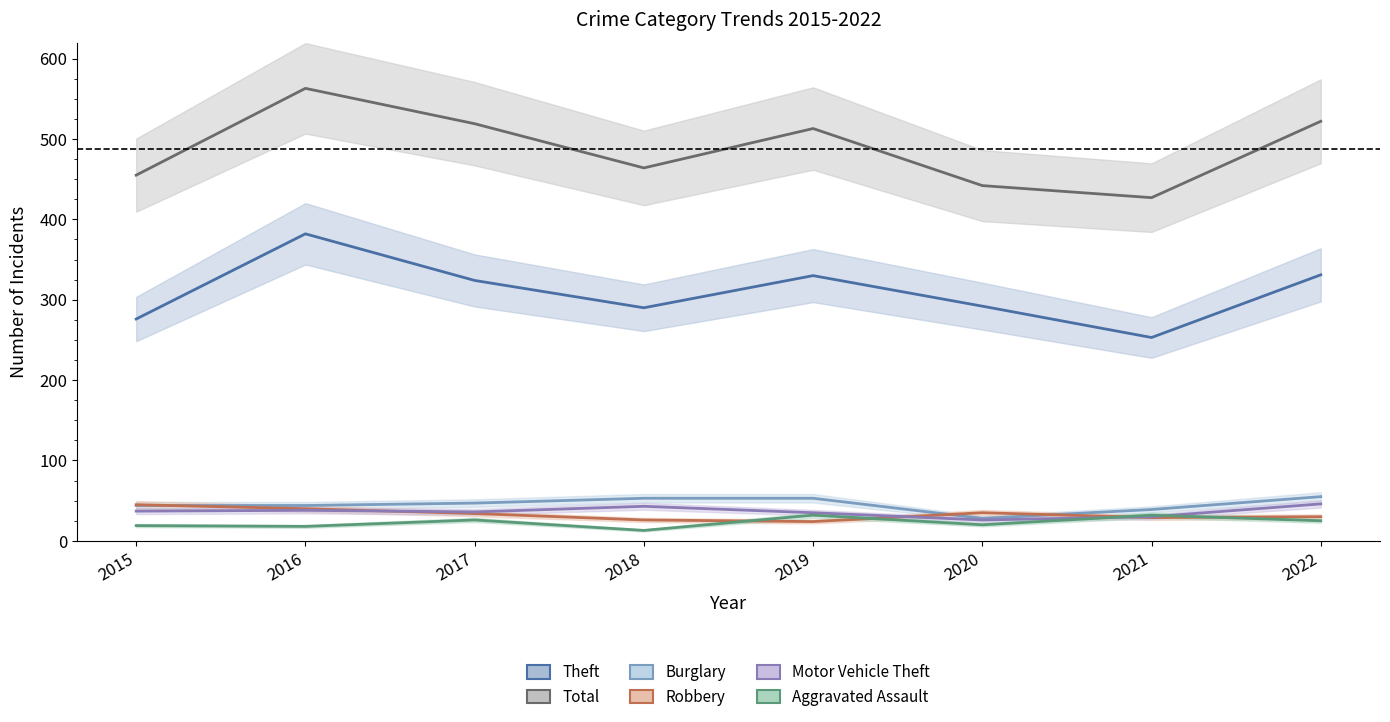

Which series changed the most between 2015 and 2019?

Total